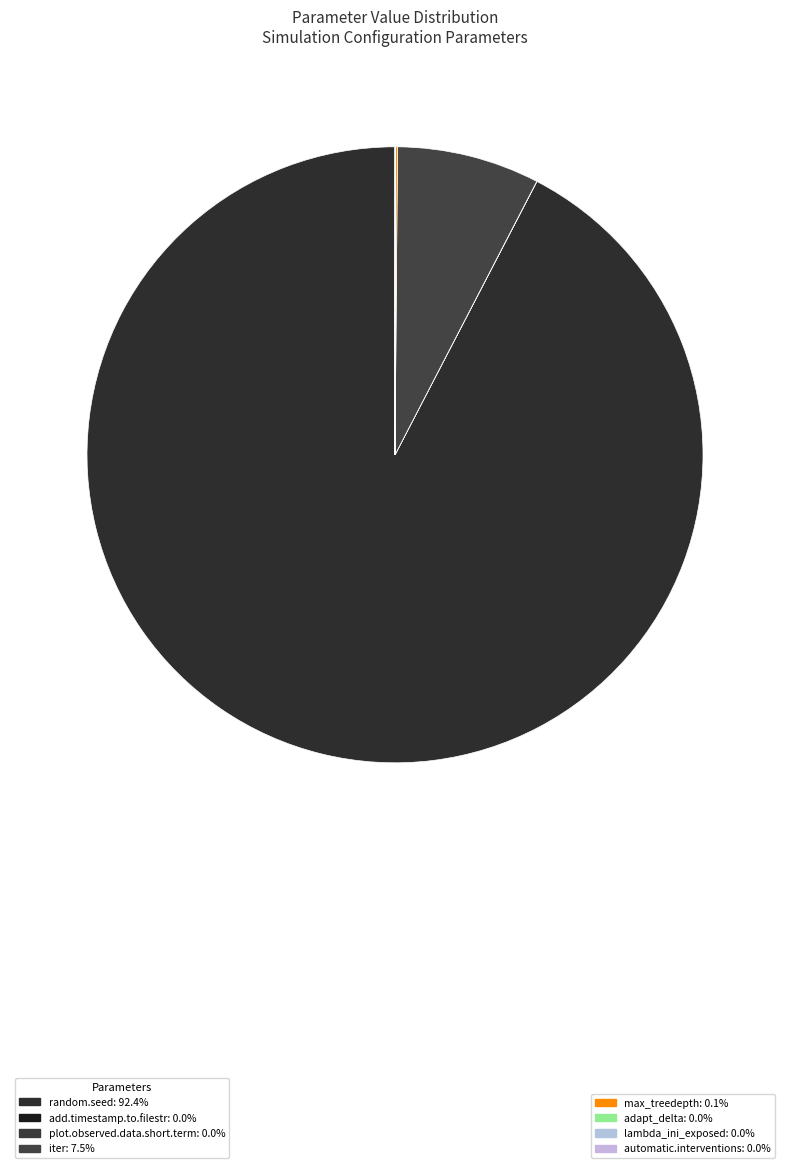

What is the largest slice in the pie chart?

random.seed